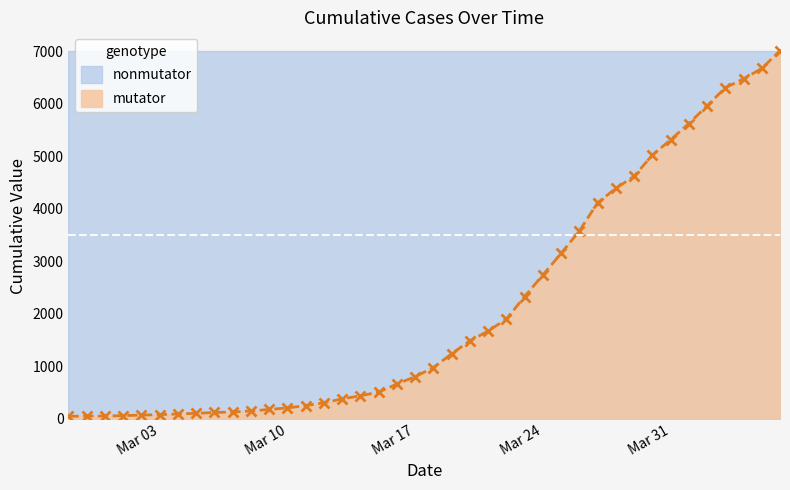

The value of mutator at Mar 24 is 2740. True or false?

True